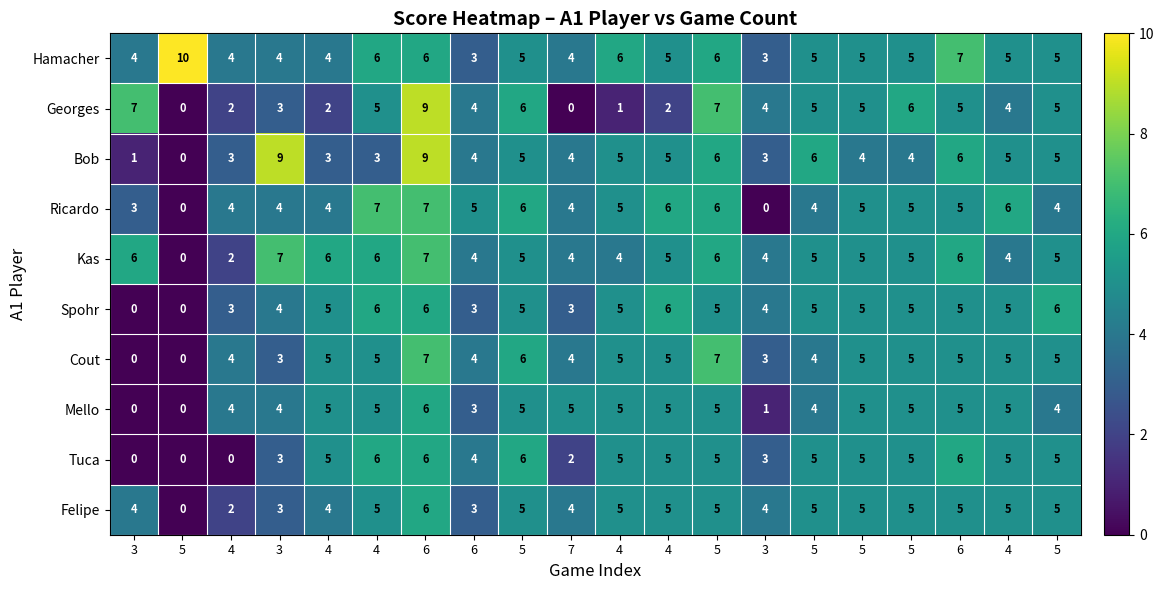

How many positive values does the Mello series have?

18